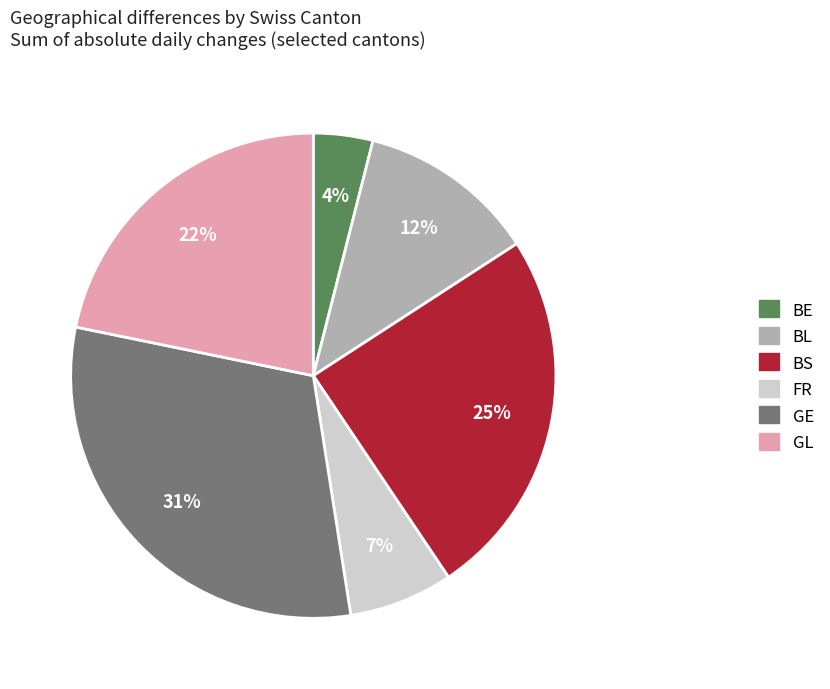

To the nearest percent, what portion does GE represent?

31%